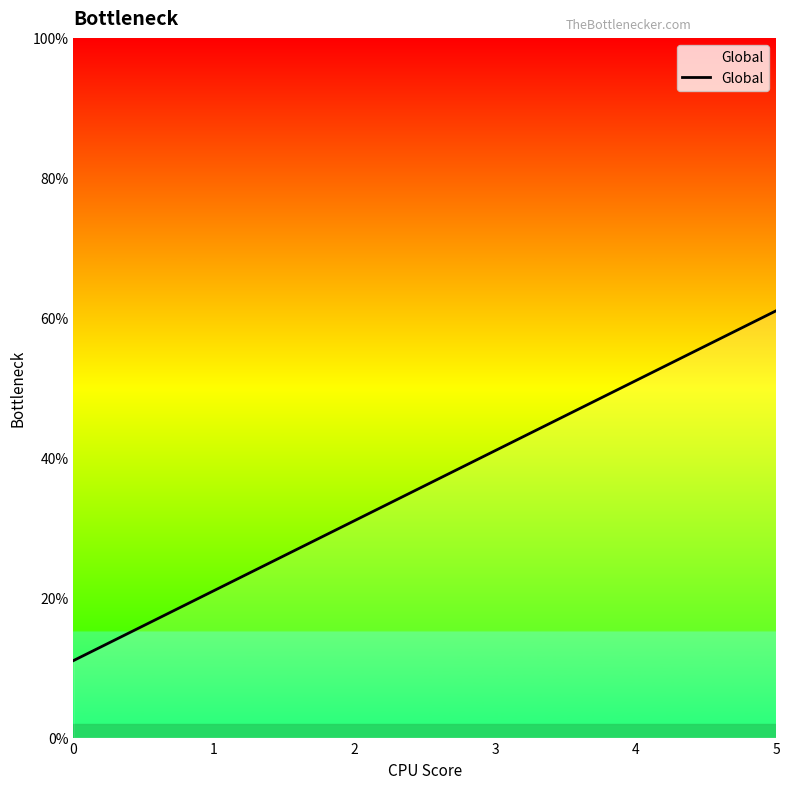

Does the chart display data point markers on the line(s)?

No